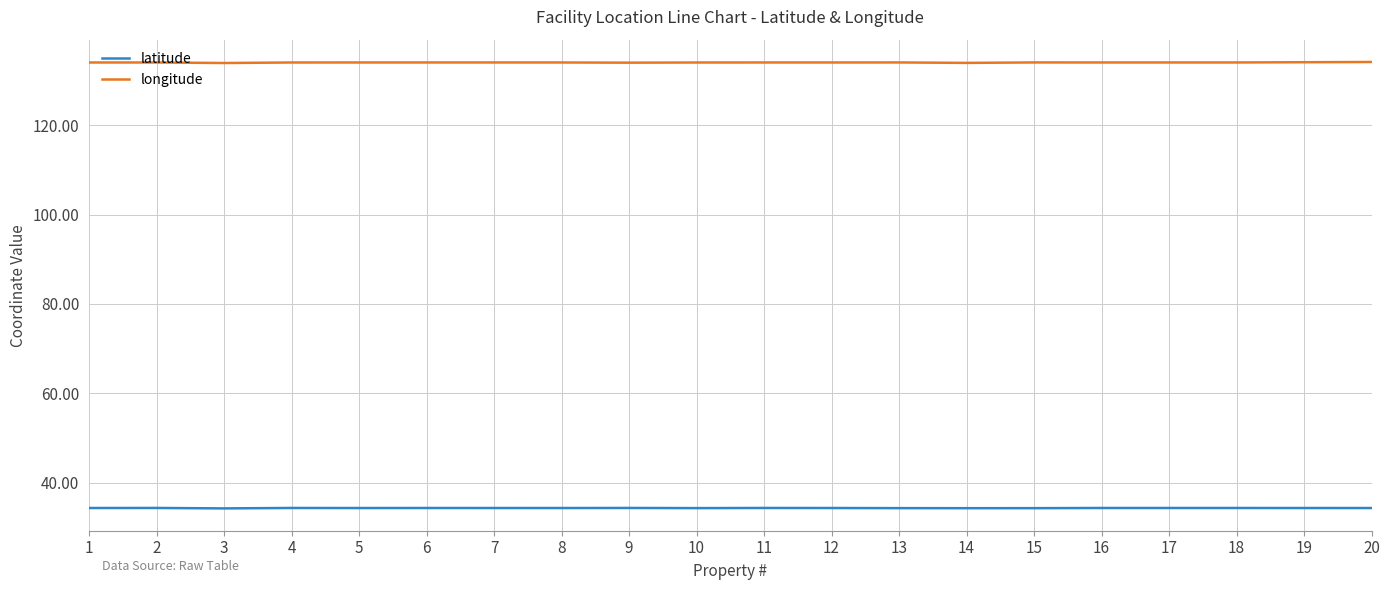

What is the lowest value of the longitude series?

133.9